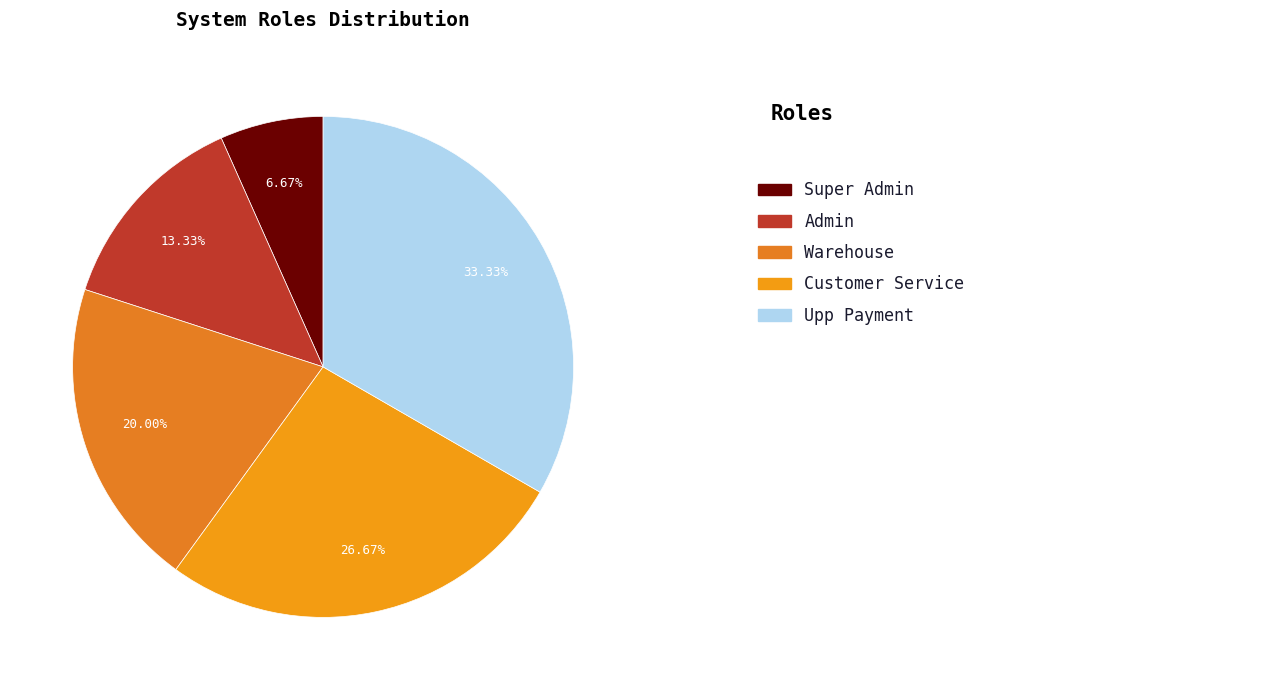

How many slices are in this pie chart?

5